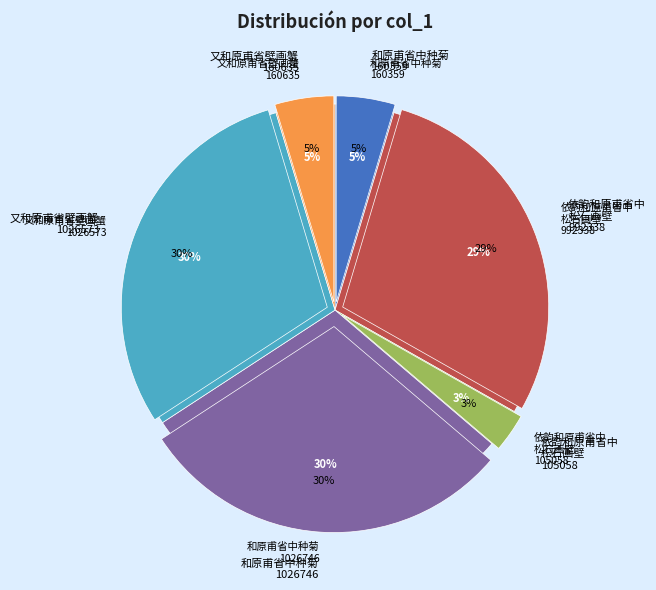

What is the largest slice in the pie chart?

和原甫省中种菊 (1026746)